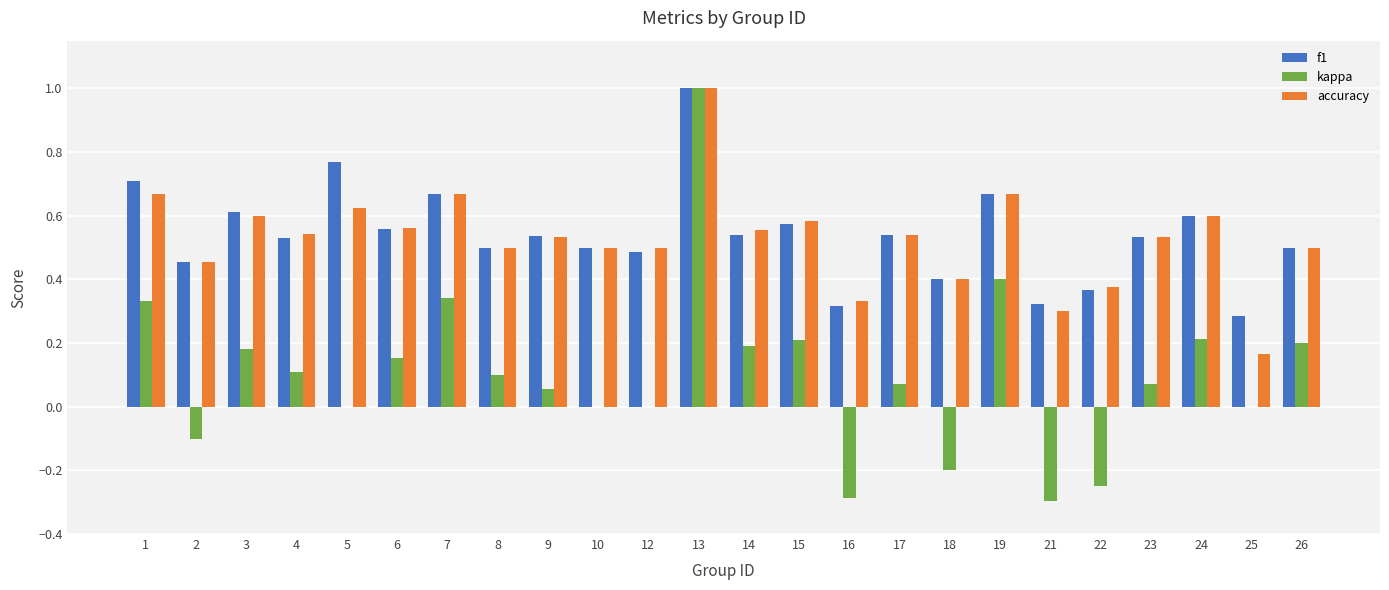

At which category is the sum across all series the highest?

13